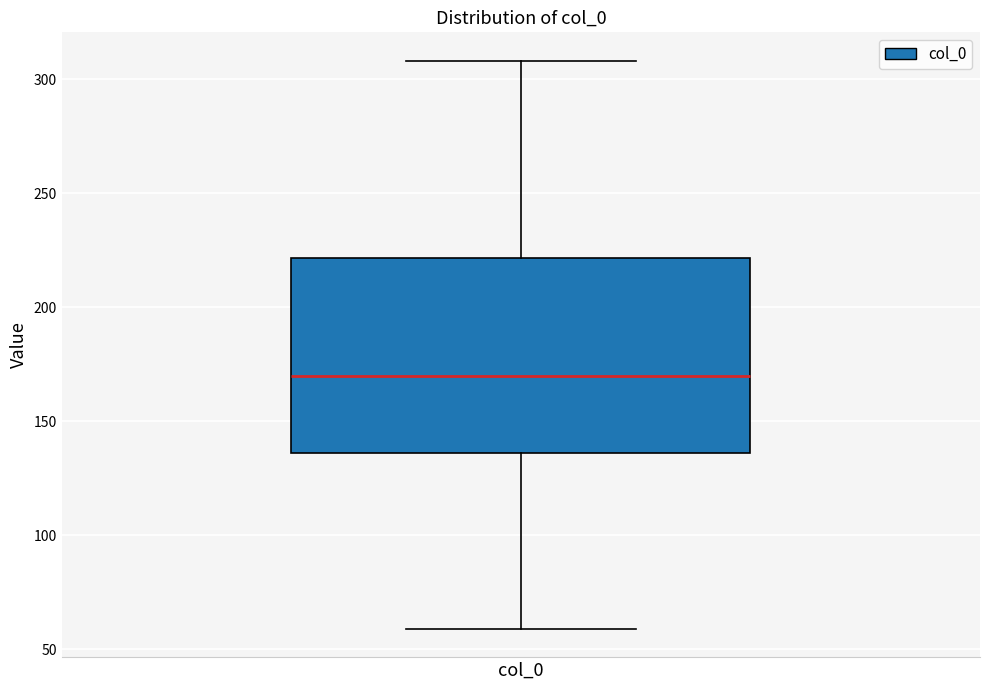

Where is the lower edge of the box for col_0 on the y-axis? The values are not printed on the chart, so give them approximately, as read against the axis.

135